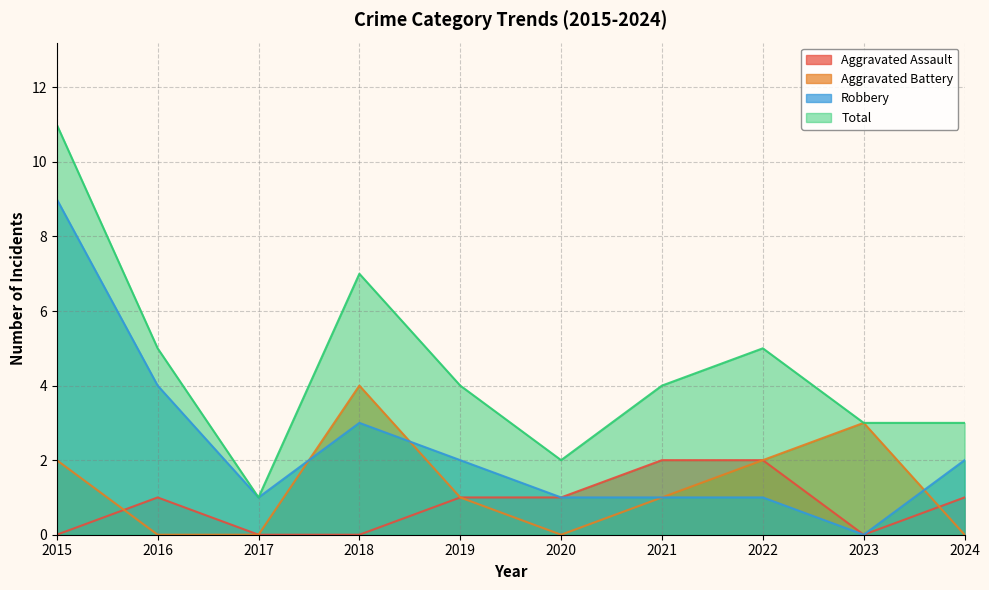

At 2022, list the series in order from smallest to largest.

Robbery, Aggravated Assault, Aggravated Battery, Total